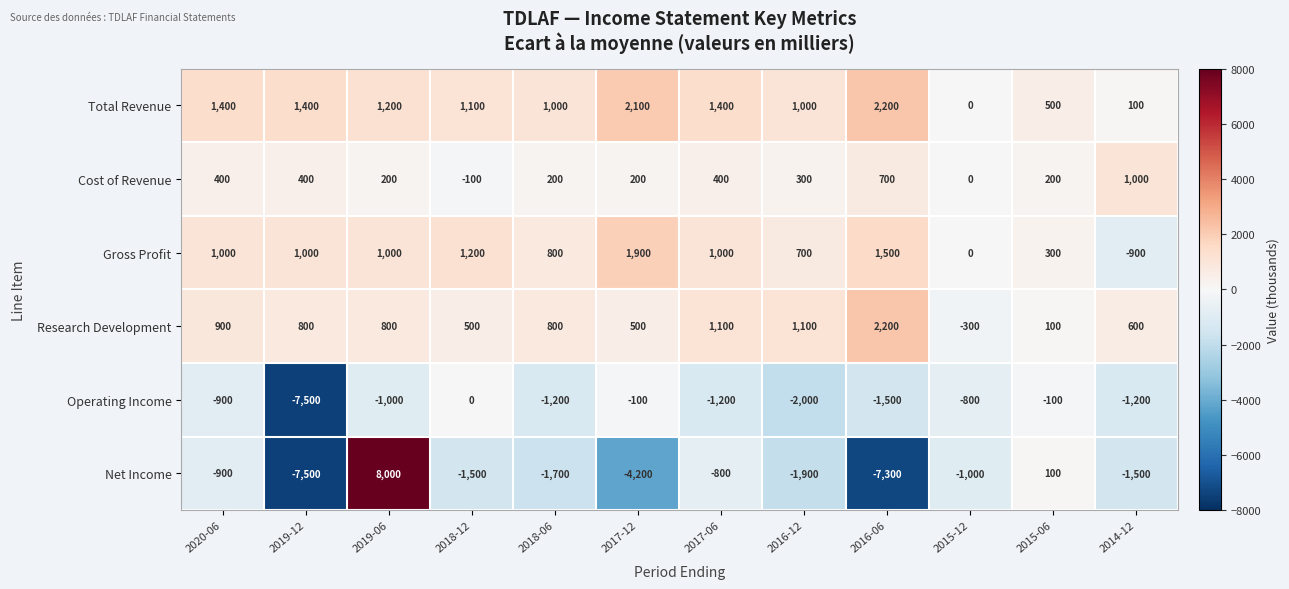

Which series has the largest total across all categories?

Total Revenue